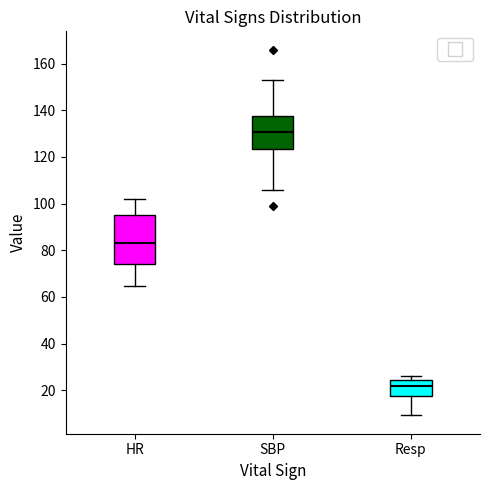

Where is the upper edge of the box for Resp on the y-axis? The values are not printed on the chart, so give them approximately, as read against the axis.

24